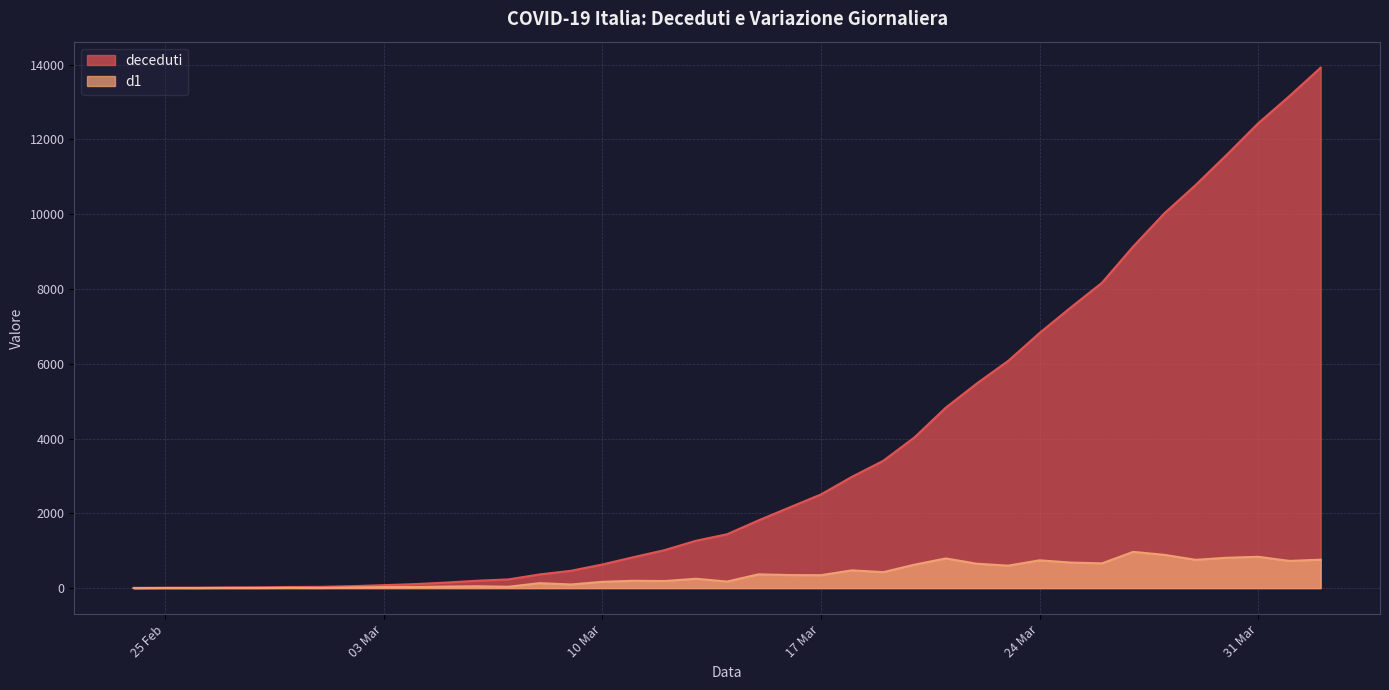

Which series changed the most between 2020-03-27 and 2020-04-01?

deceduti